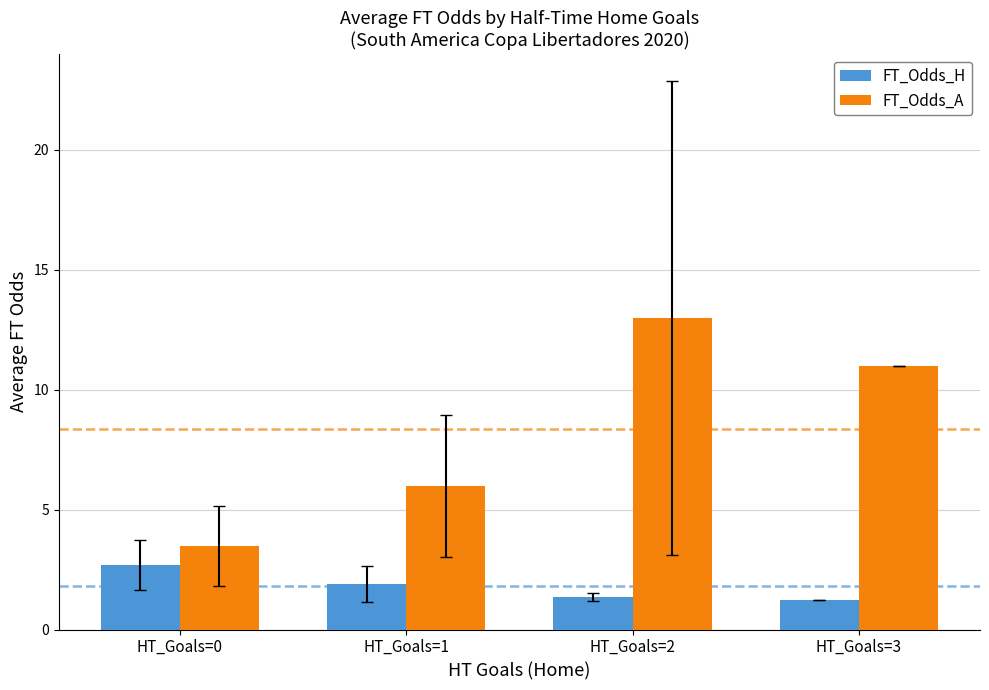

What is the sum of all FT_Odds_A values?

33.4